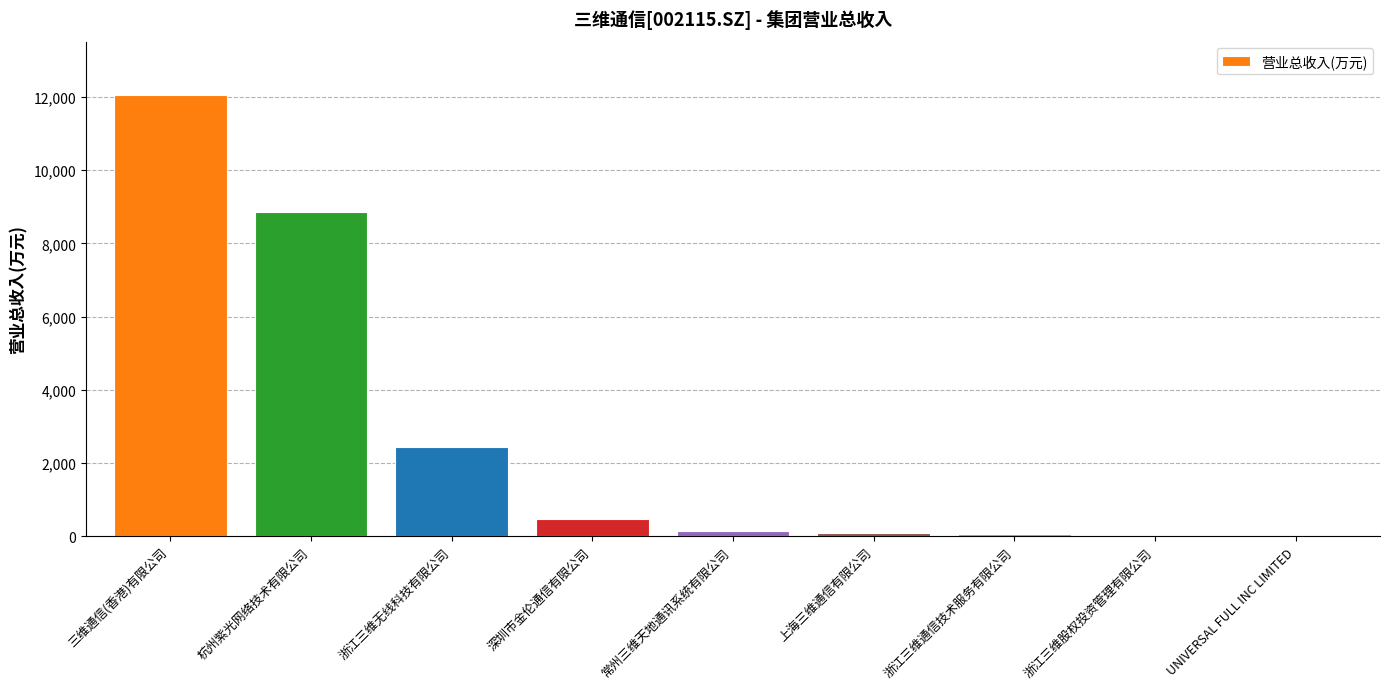

What is the change in value from 上海三维通信有限公司 to 浙江三维通信技术服务有限公司?

-42.1